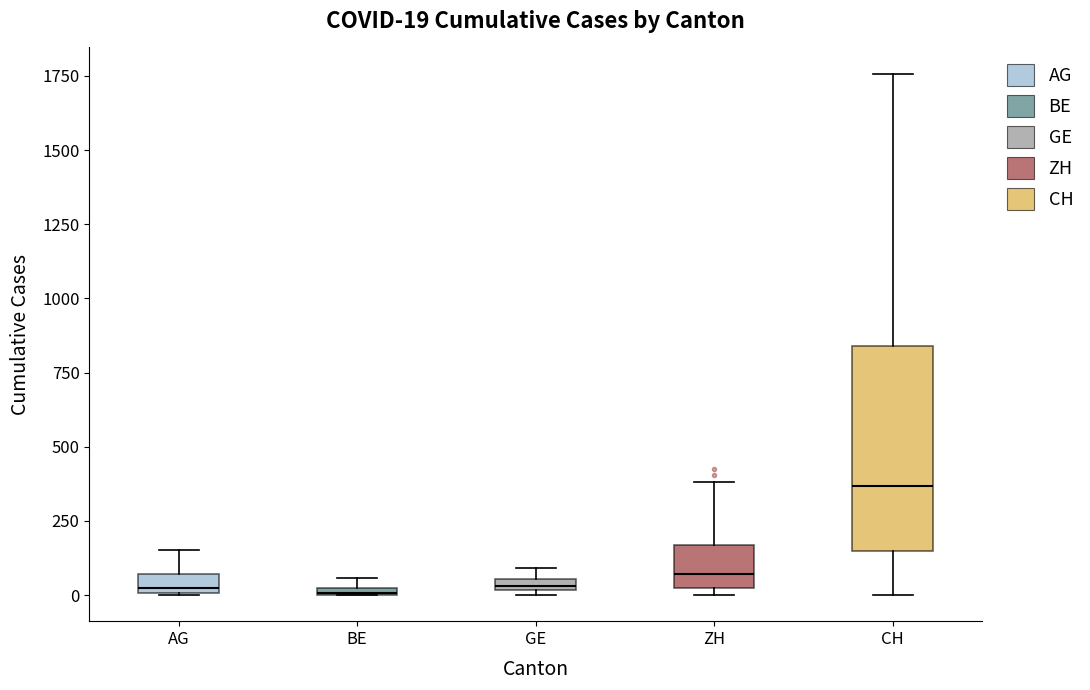

Which box is the tallest, from its lower edge to its upper edge?

CH